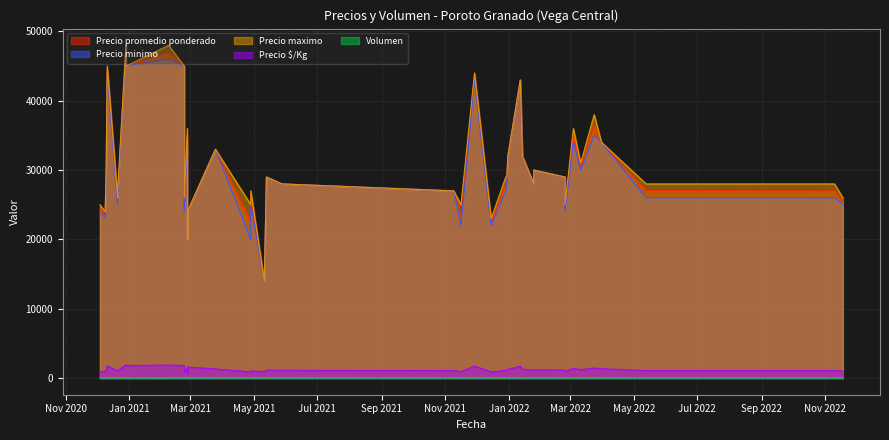

Between 2021-02-08 and 2022-01-25, which is larger?

2021-02-08